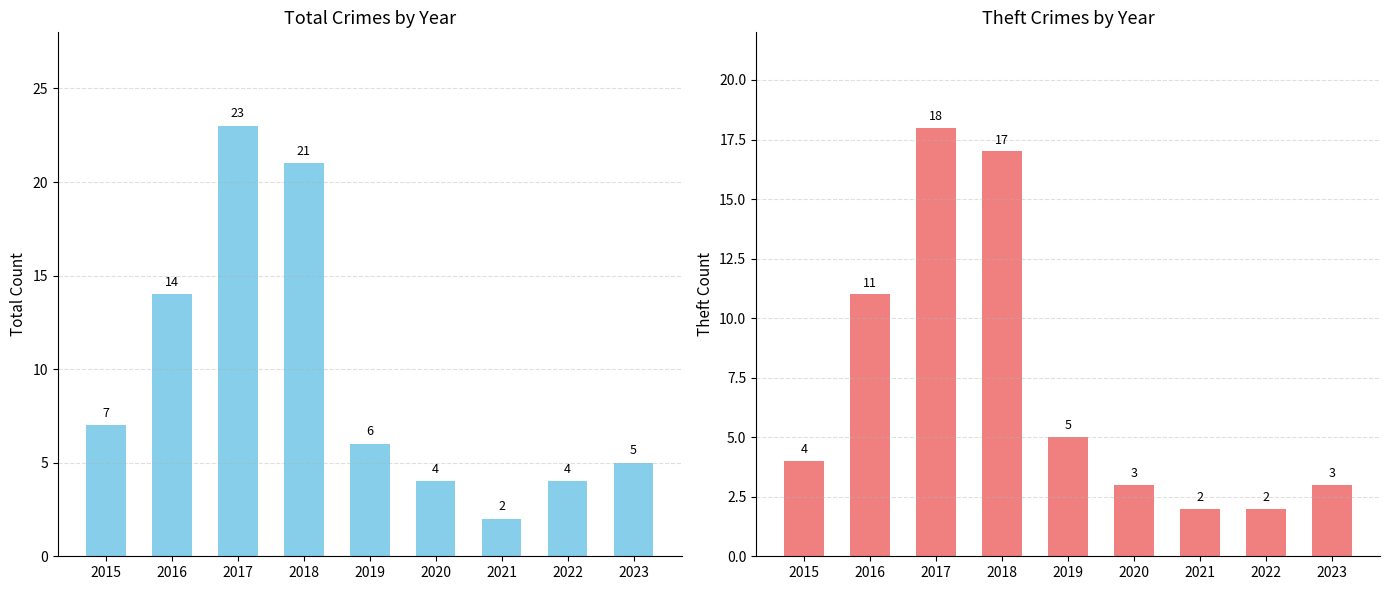

How many values in the Total Crimes series exceed 6?

4